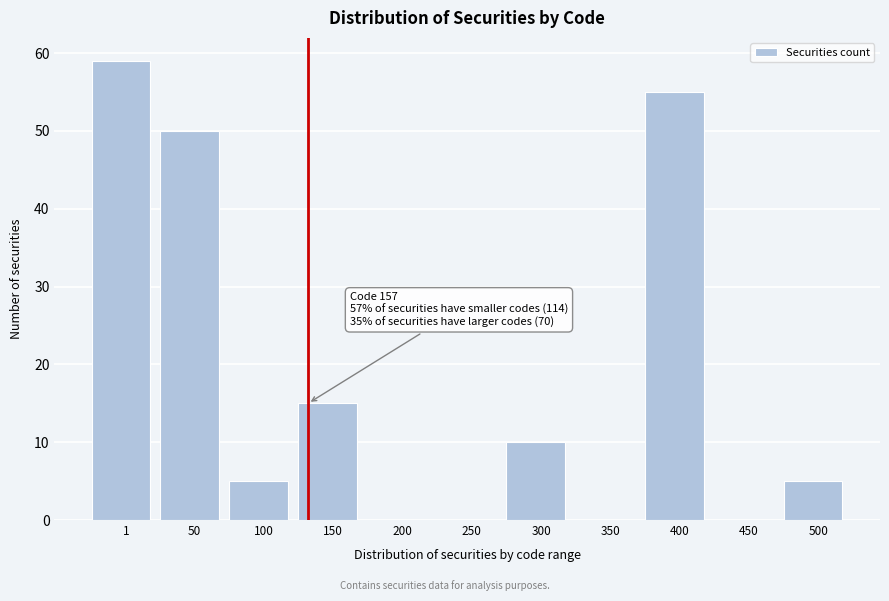

Reading left to right, what are all the values shown in this chart?

1=59	50=50	100=5	150=15	200=0	250=0	300=10	350=0	400=55	450=0	500=5